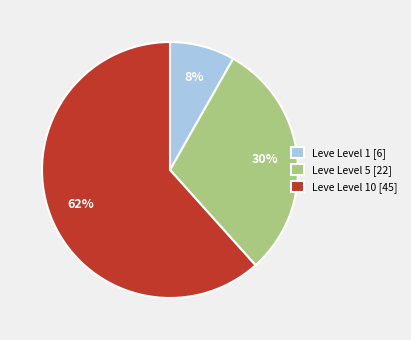

Rank the categories by value from lowest to highest.

Leve Level 1 [6], Leve Level 5 [22], Leve Level 10 [45]